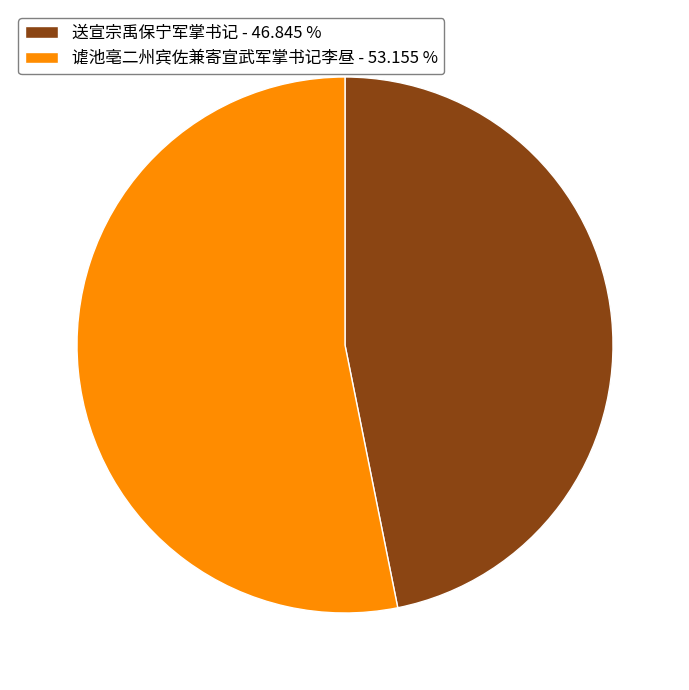

The 谑池亳二州宾佐兼寄宣武军掌书记李昼 slice represents 53% of the pie. True or false?

True